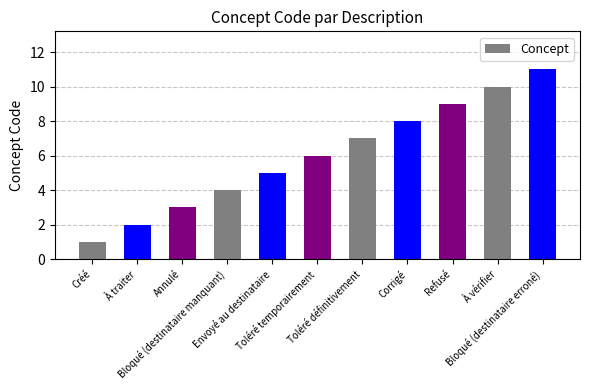

True or false: the data shows 9 at Toléré temporairement.

False